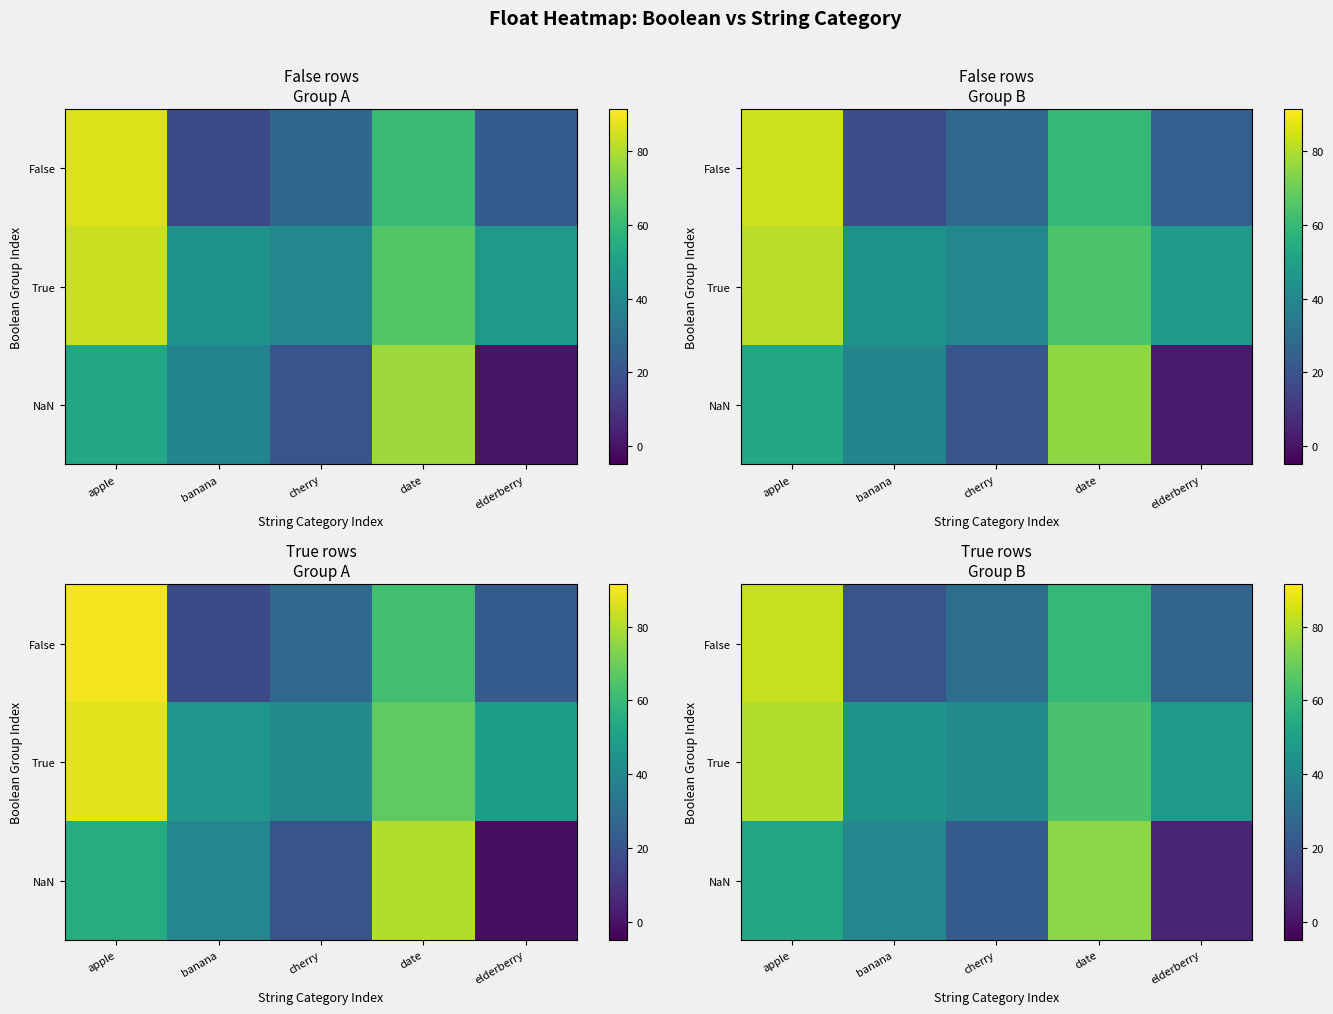

Rank the categories by False value from lowest to highest.

banana, elderberry, cherry, date, apple